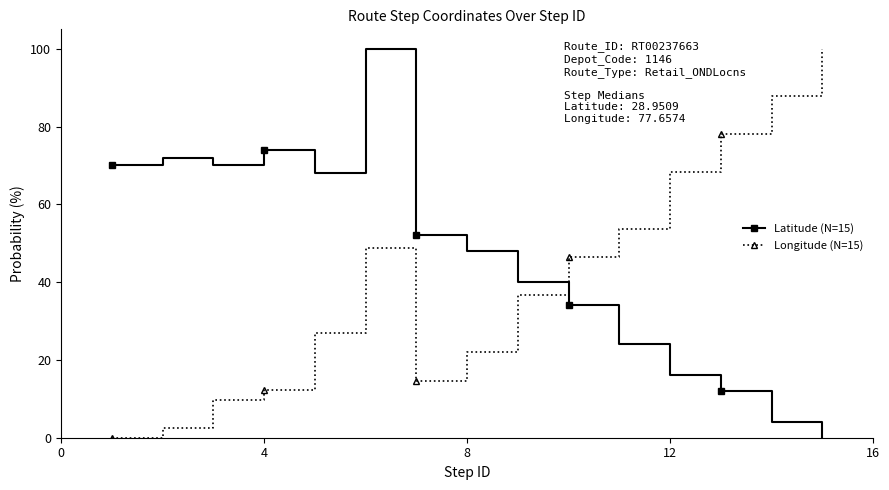

What is the greatest value displayed?

100.0